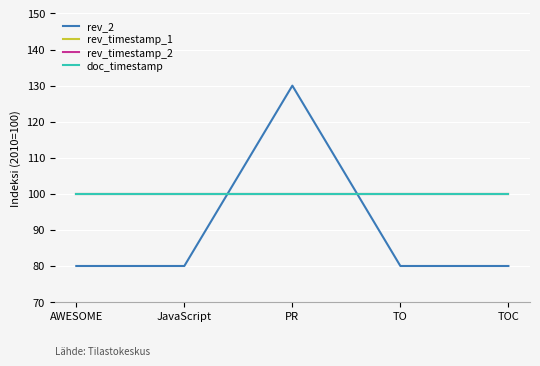

Does the chart display data point markers on the line(s)?

No